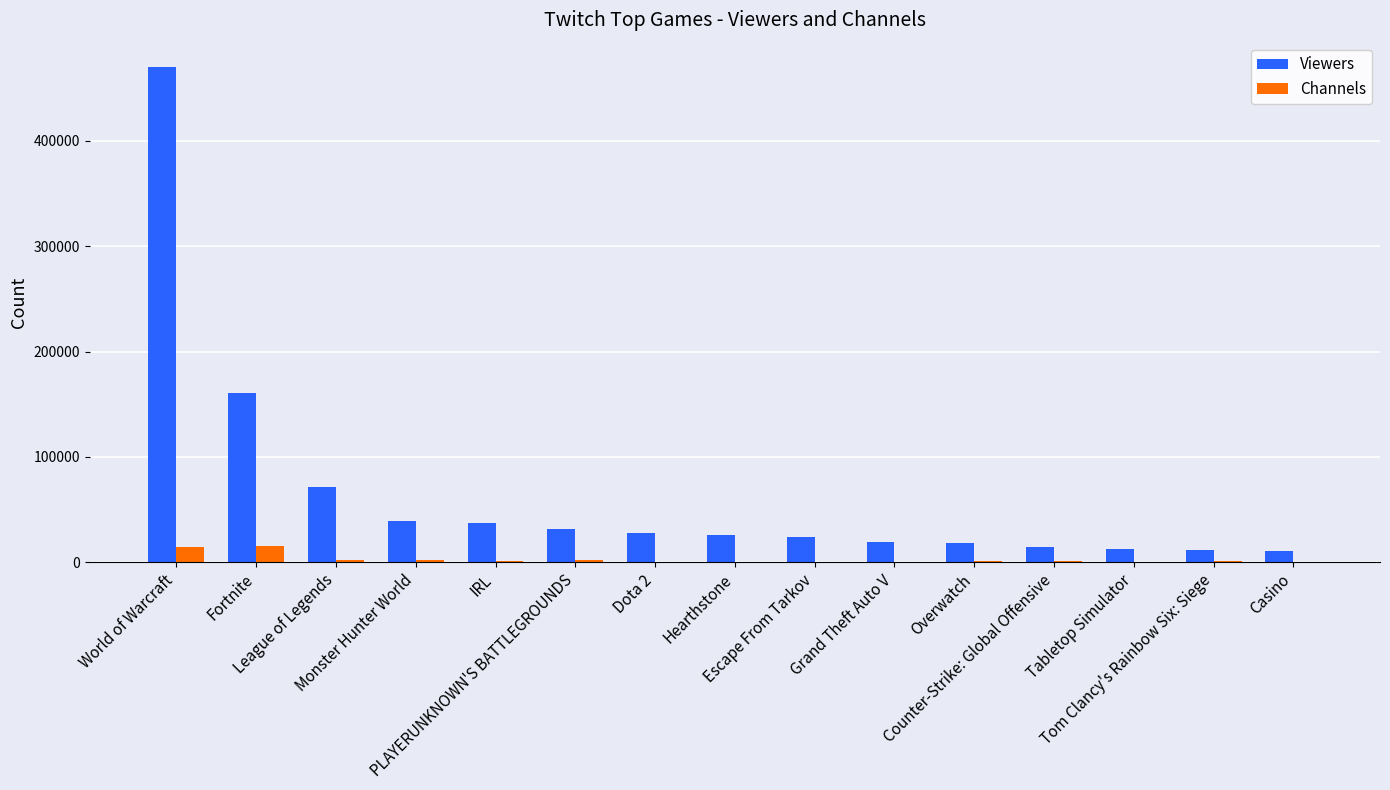

True or false: Channels has a value of 495 at Dota 2.

True